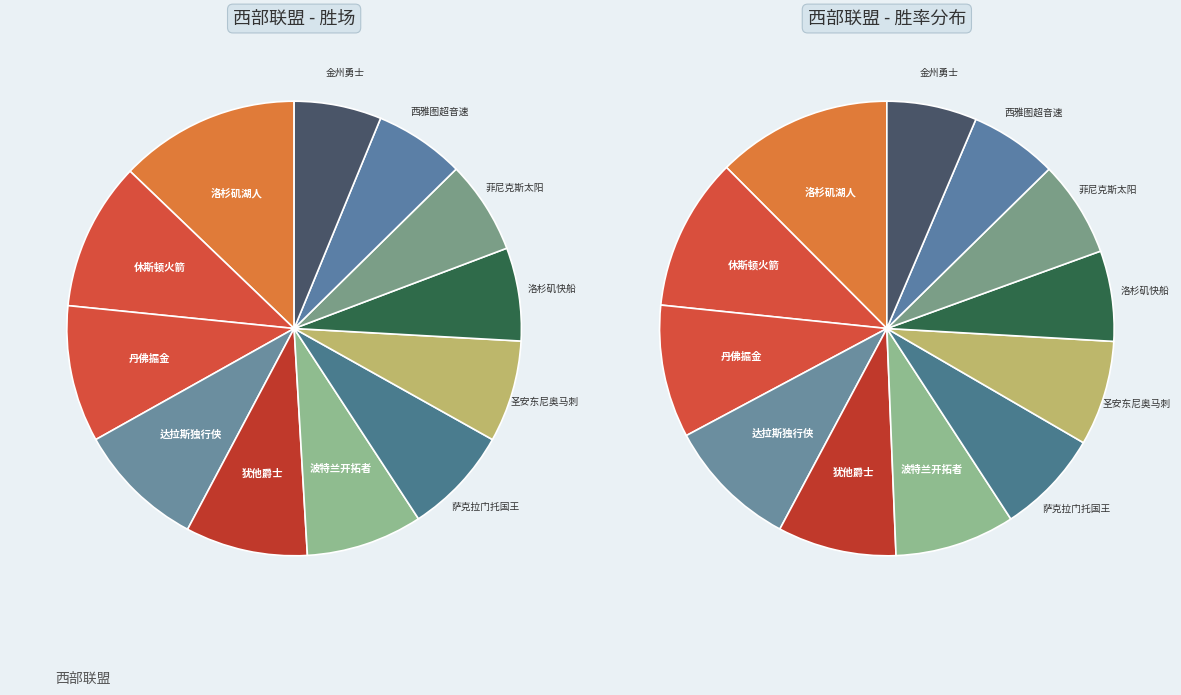

Approximately how many times larger is the value at 波特兰开拓者 compared to 达拉斯独行侠?

0.9